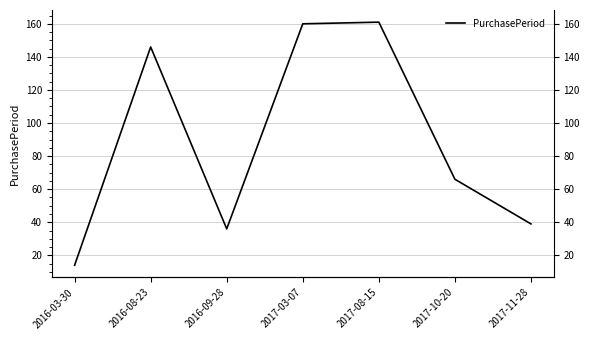

How many distinct data groups are displayed?

1